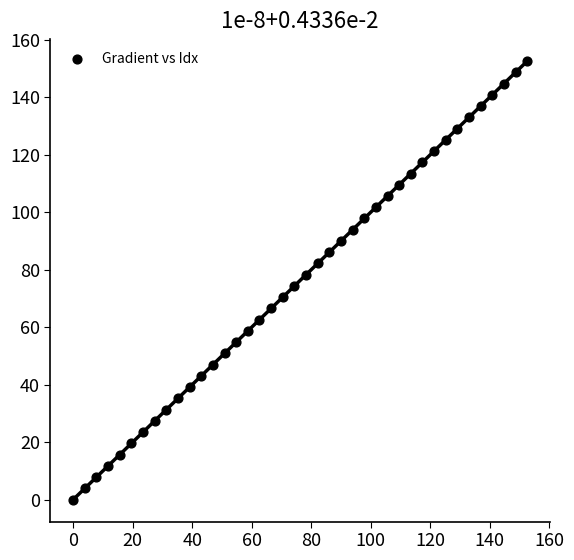

What is the range of Y values (max minus min)?

152.6